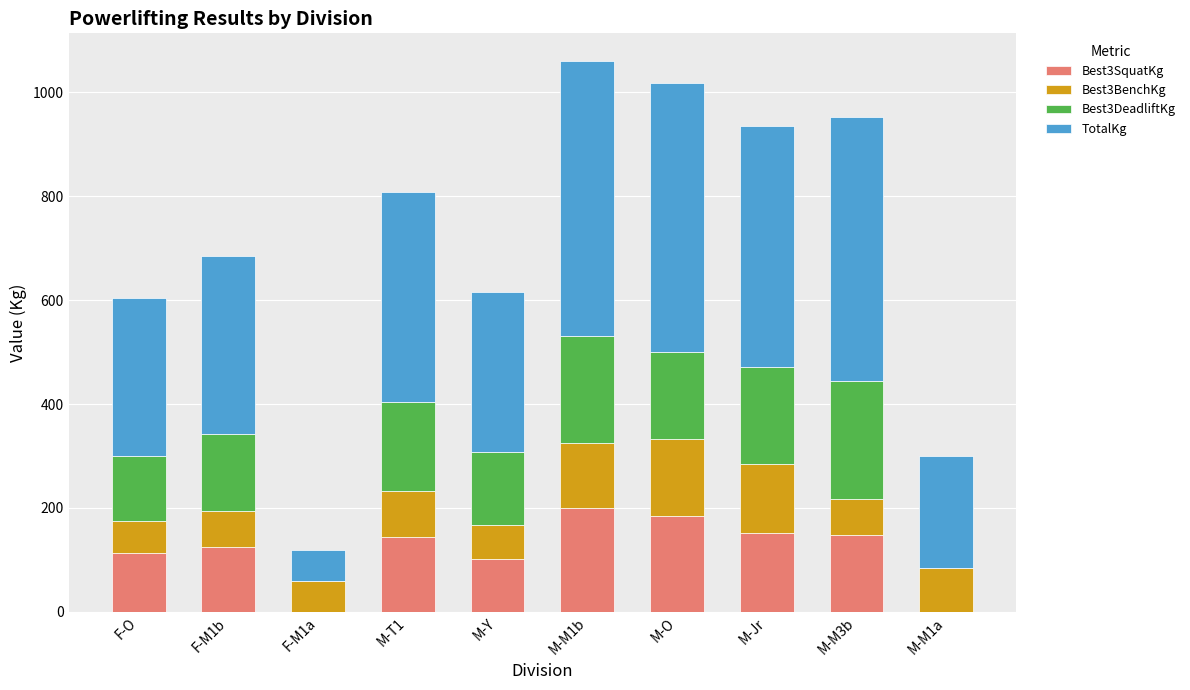

The value of Best3SquatKg at M-Jr is 61.3. True or false?

False